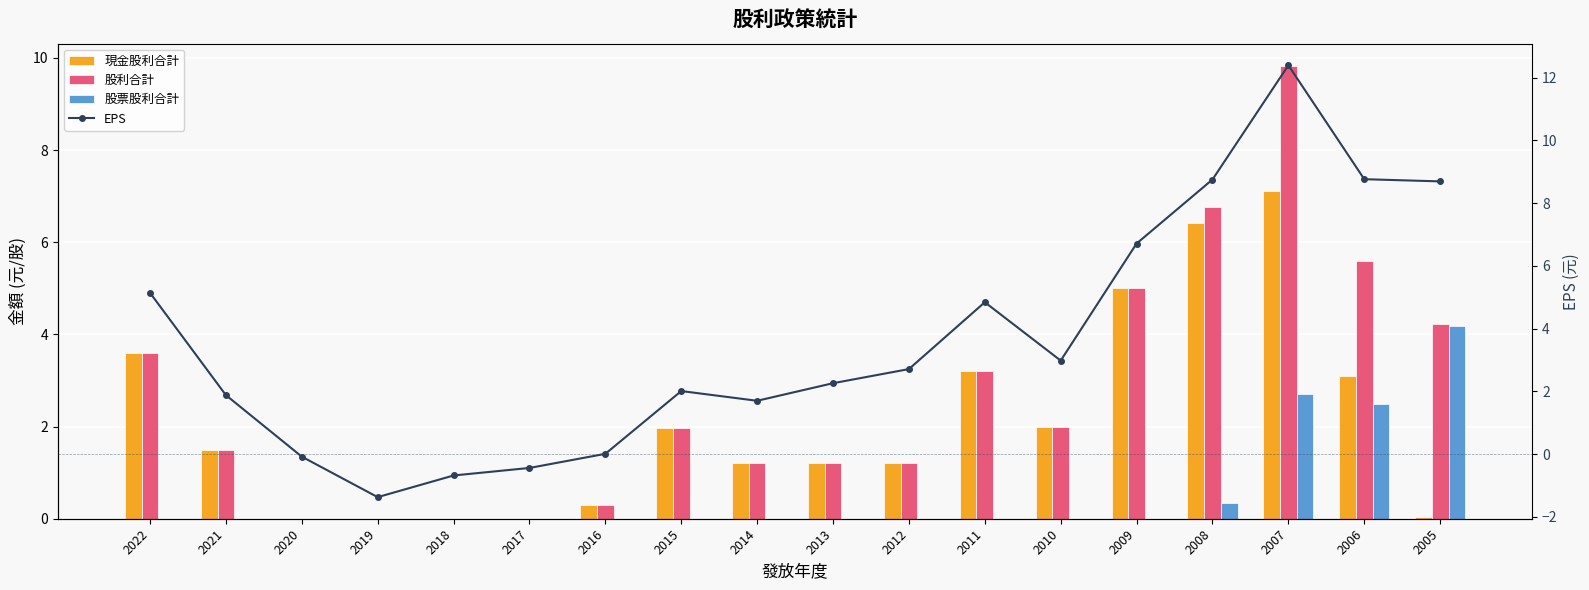

How many series are shown in this chart?

4